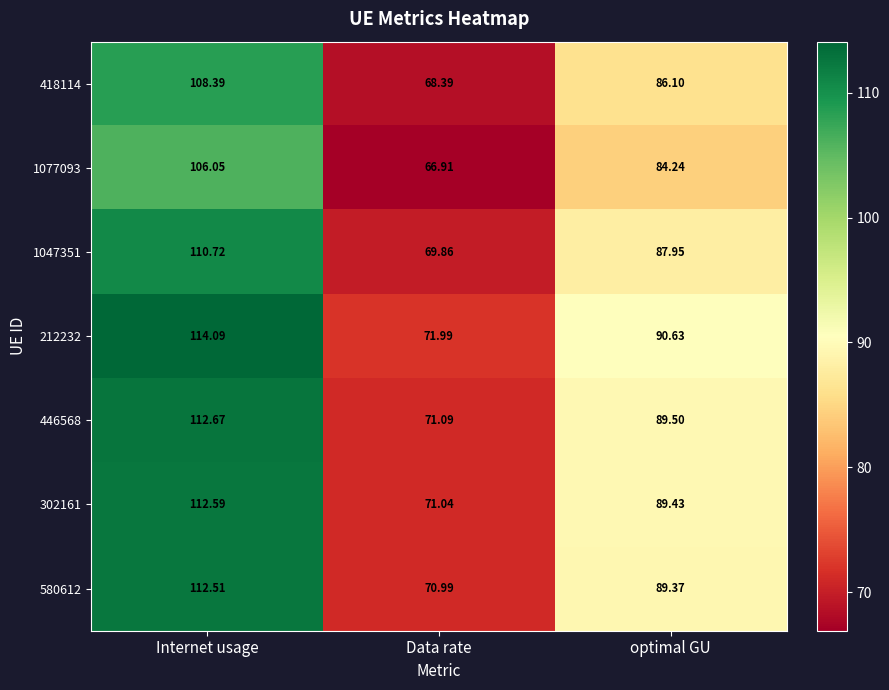

At which label does 418114 first exceed 86?

Internet usage